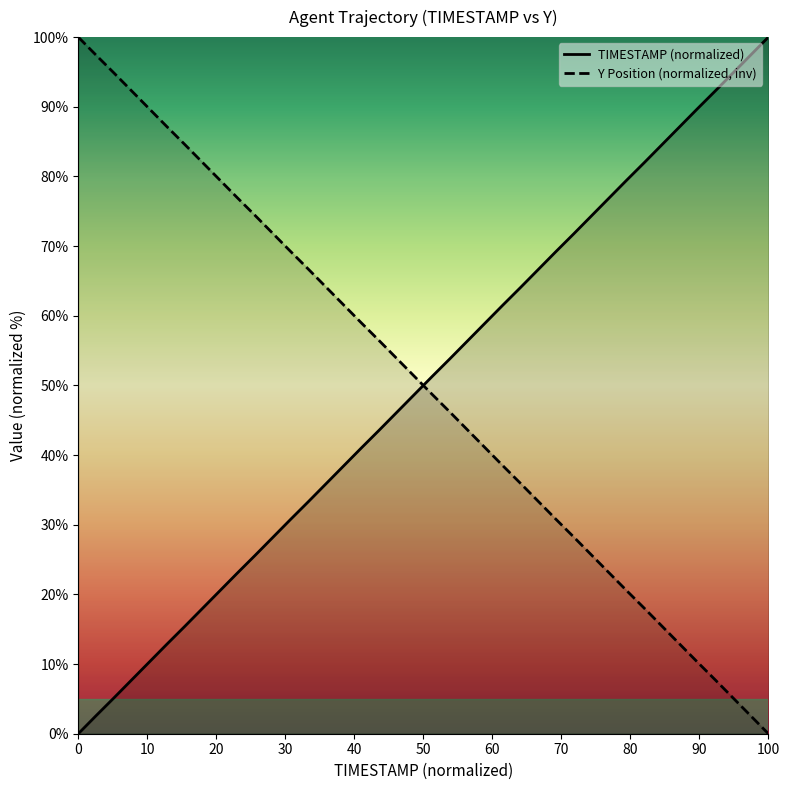

What is the maximum value shown in the chart?

100.0